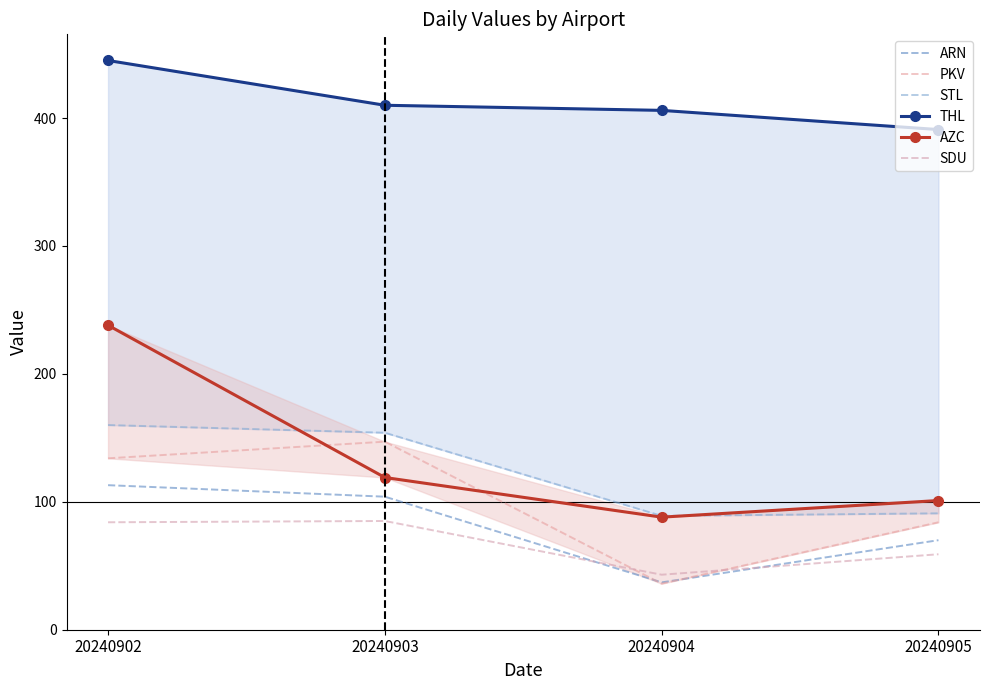

What is the value of the SDU point at the 4th from the left?

59